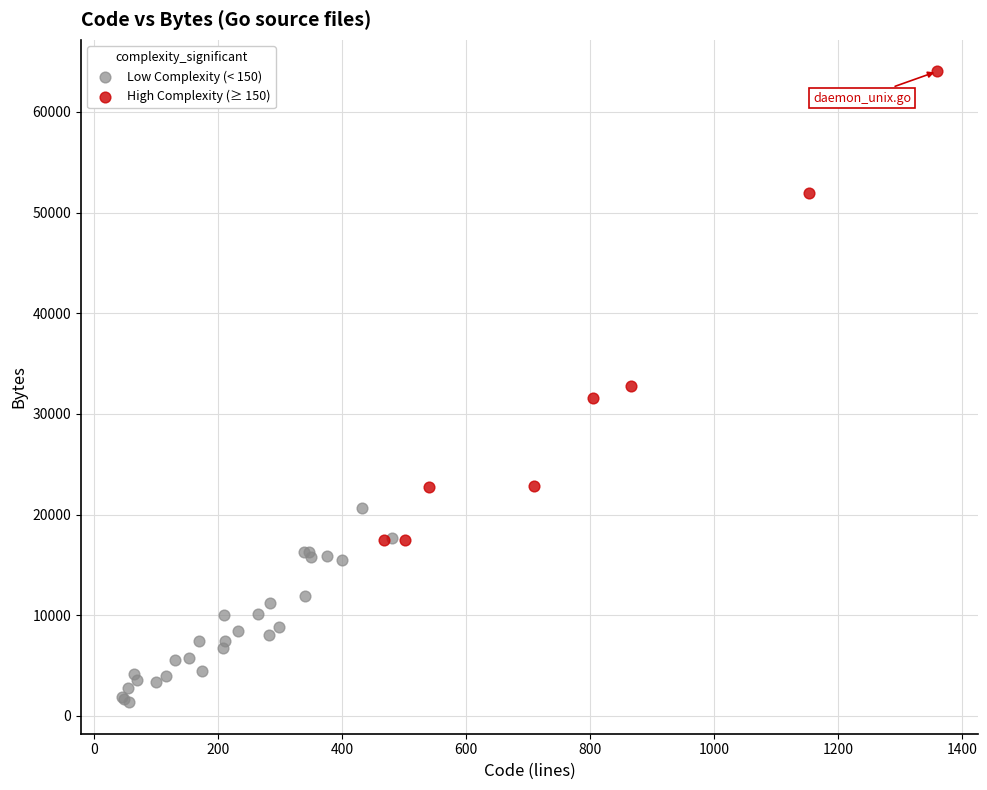

What are all the series names shown in the legend?

Low Complexity (< 150), High Complexity (≥ 150)